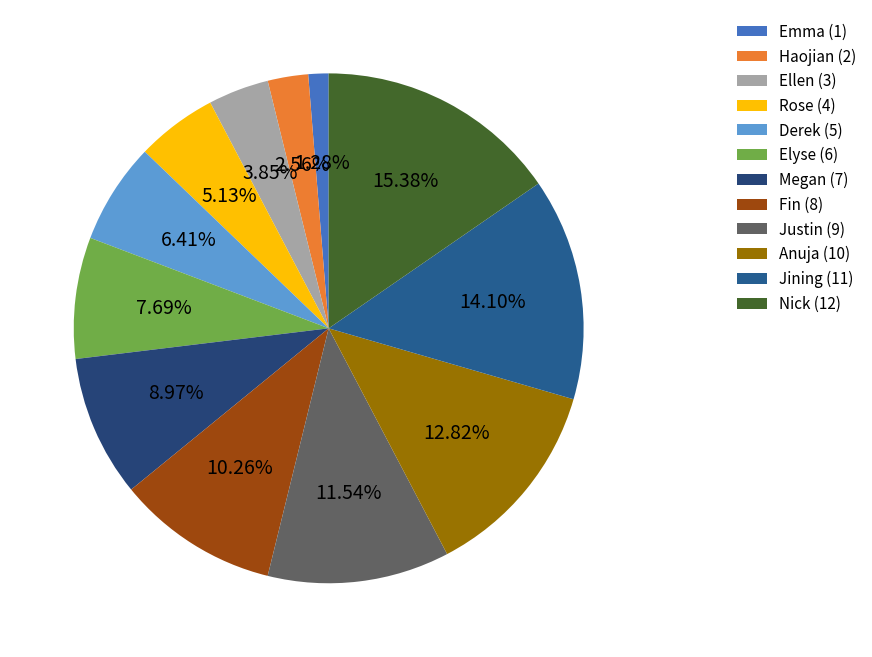

True or false: Ellen accounts for 10% of the total.

False